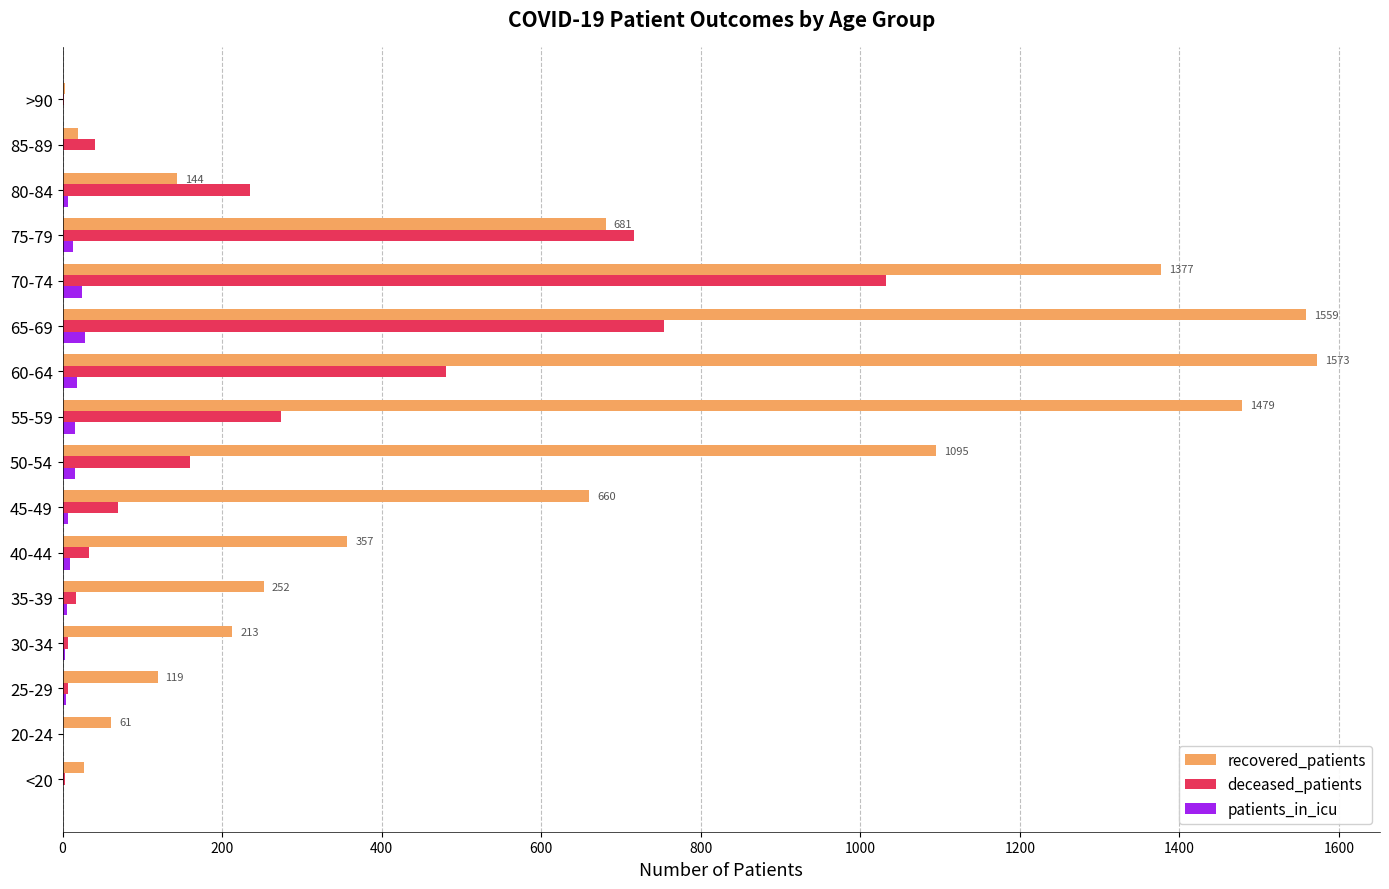

What is the sum of all patients_in_icu values?

149